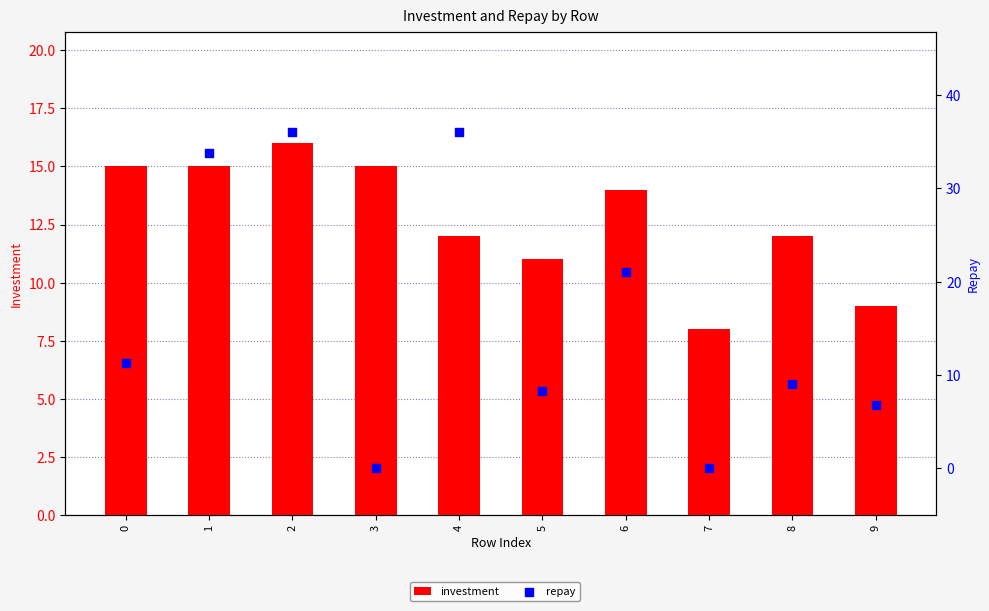

What is the total value across all series at 1?

48.8